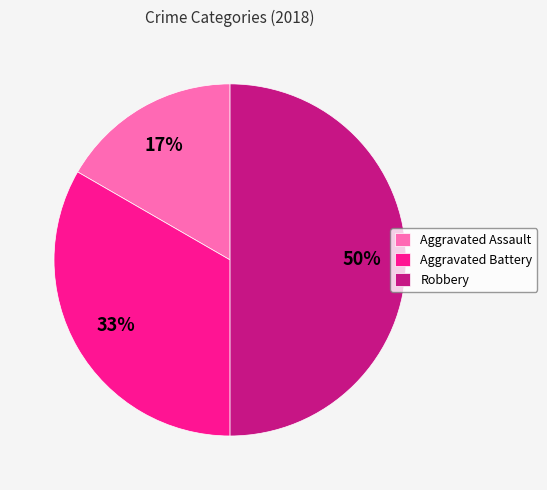

True or false: Robbery accounts for 50% of the total.

True